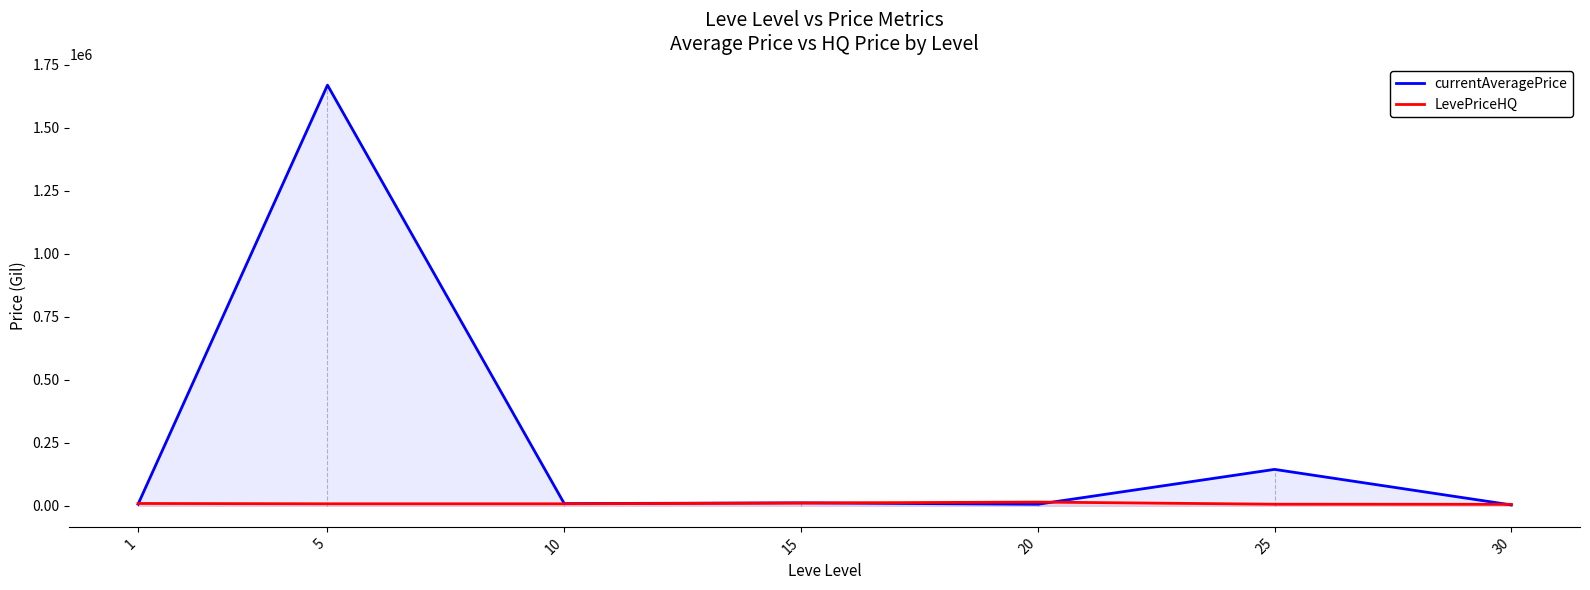

Does the chart have visible grid lines?

No